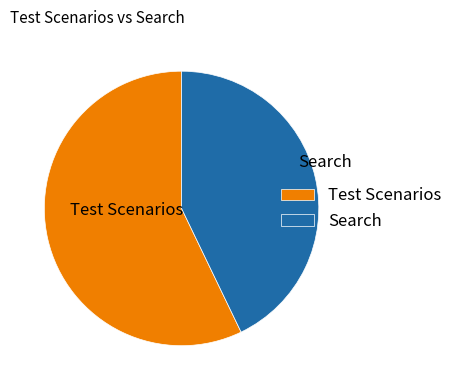

Combined, do Search and Test Scenarios account for over 50%?

Yes